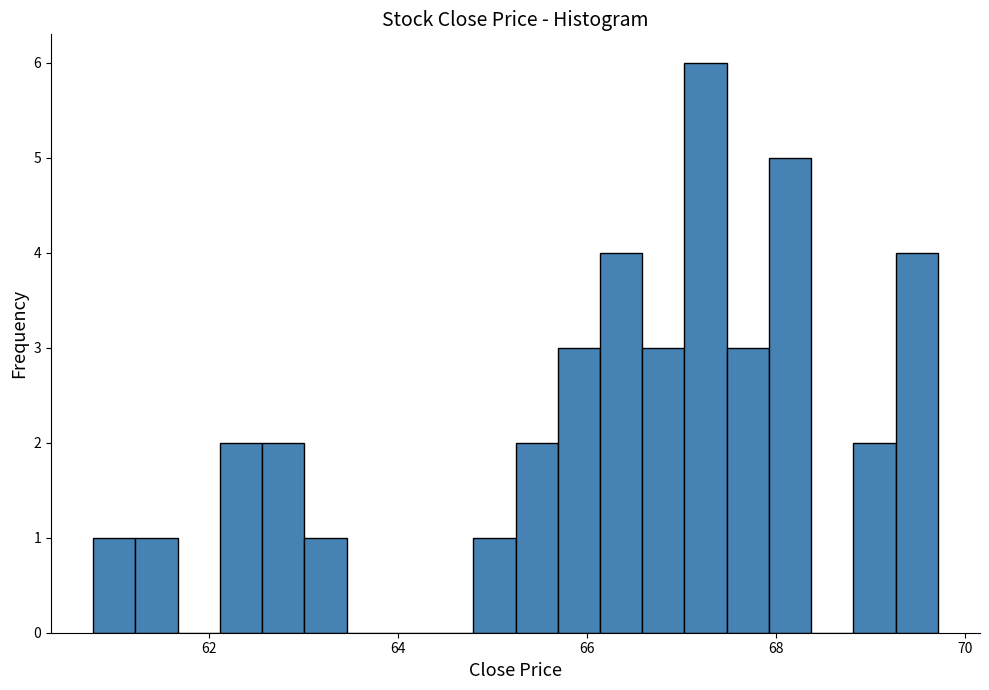

Read against the x-axis, roughly where is the centre of the tallest bar?

67.2